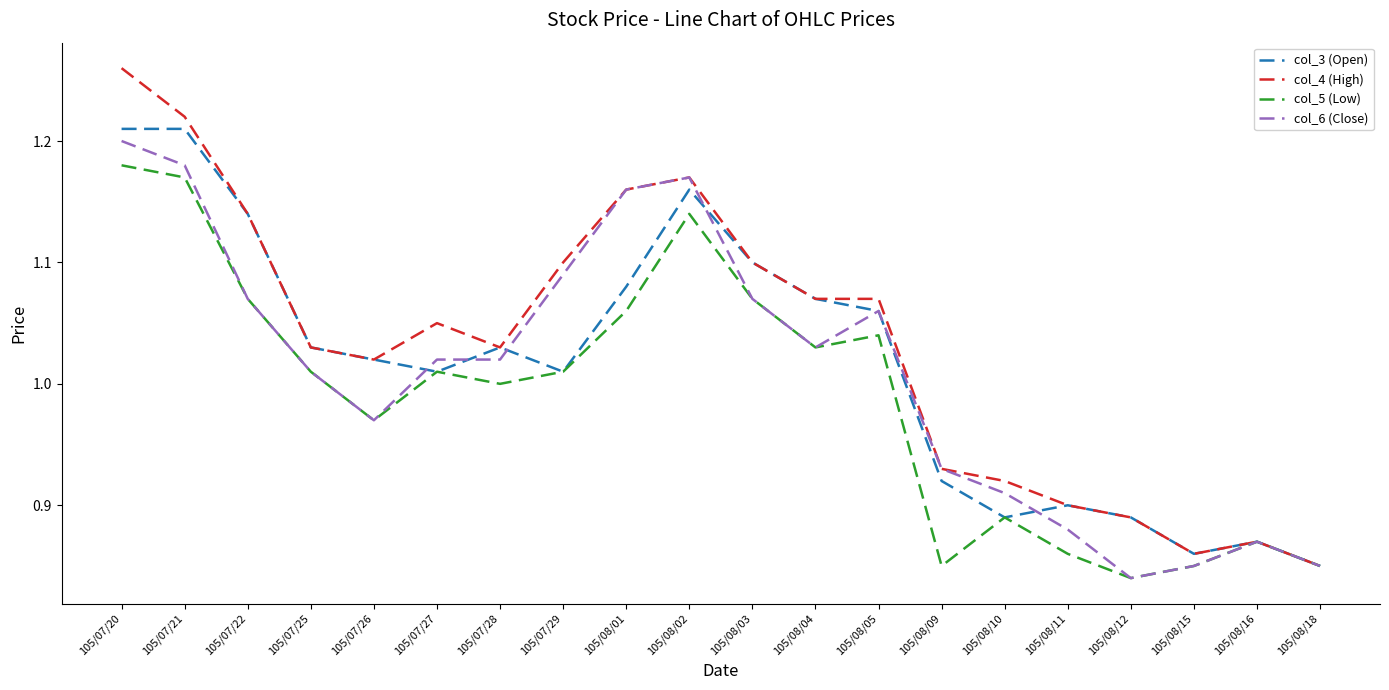

What position from the right is 105/08/11?

5